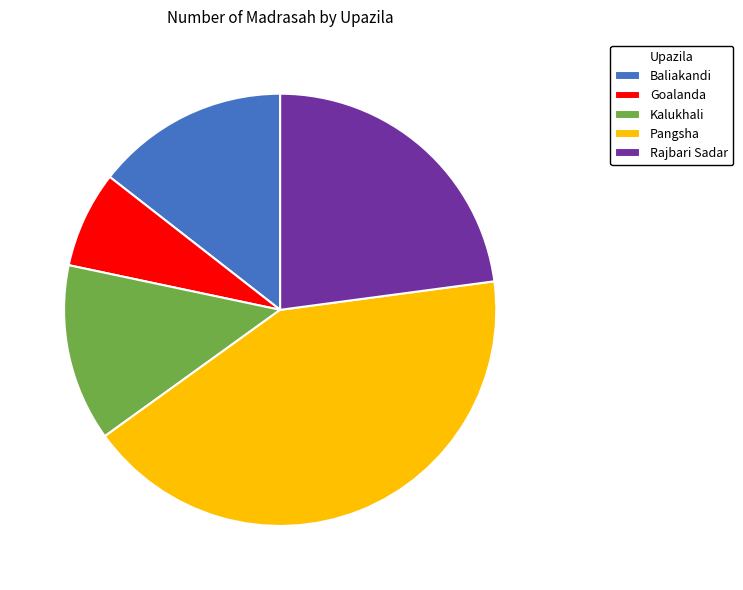

Between Goalanda and Rajbari Sadar, which is larger?

Rajbari Sadar